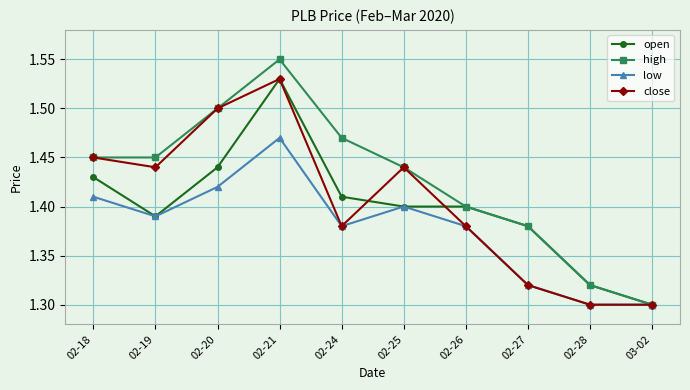

What are all the series names shown in the legend?

open, high, low, close